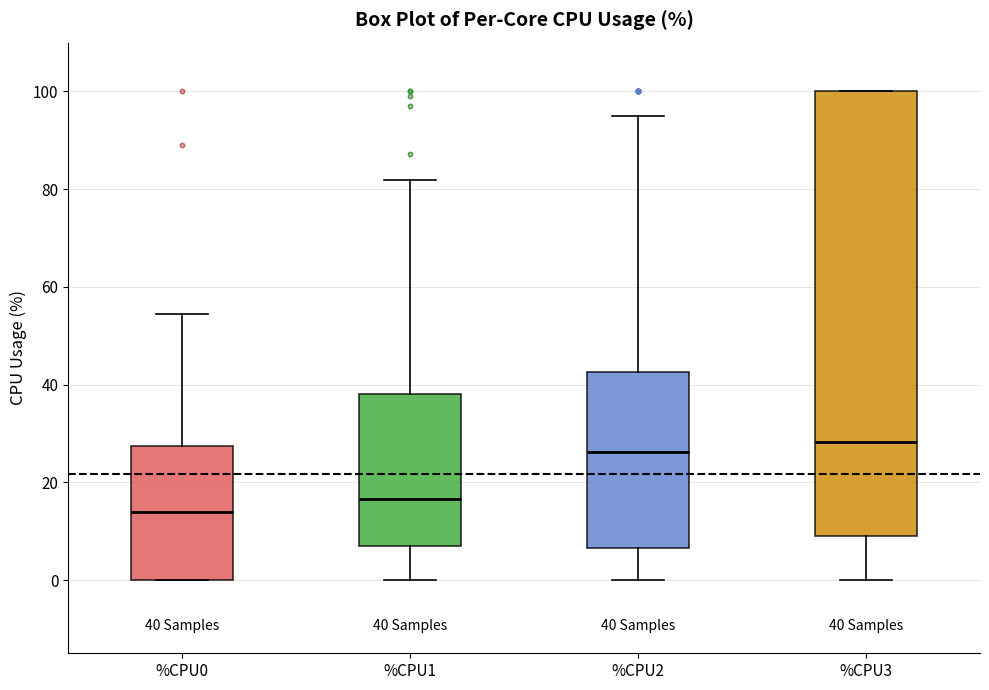

Which box has the highest median line?

%CPU3